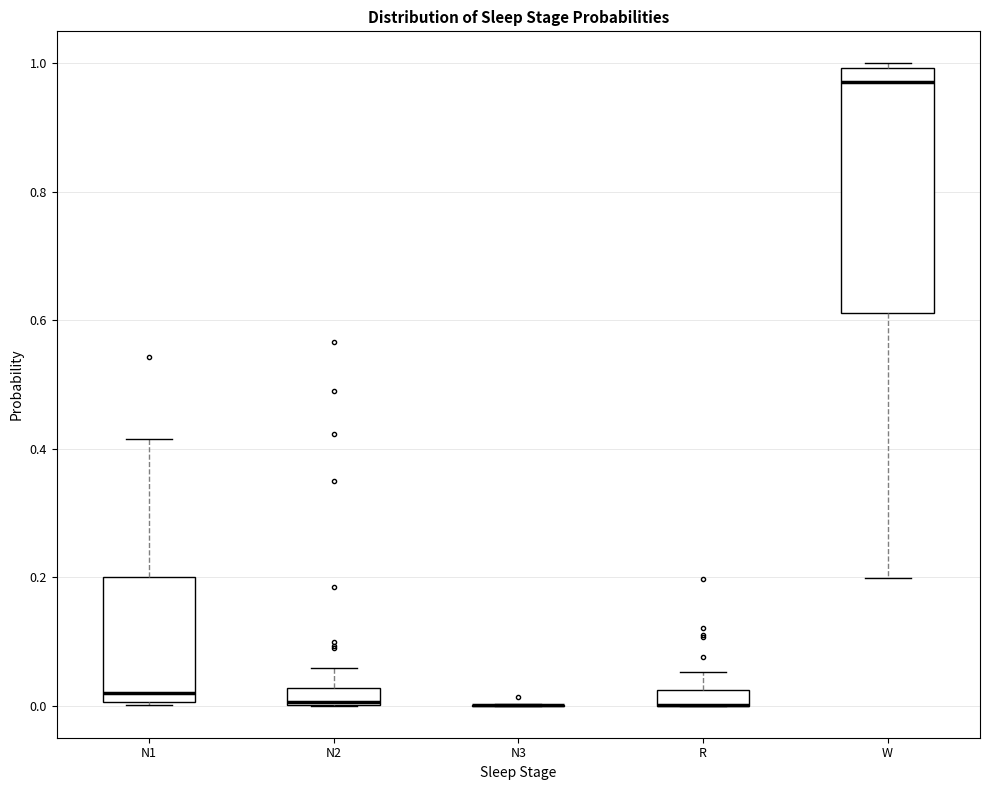

Where is the upper edge of the box for R on the y-axis? The values are not printed on the chart, so give them approximately, as read against the axis.

0.02